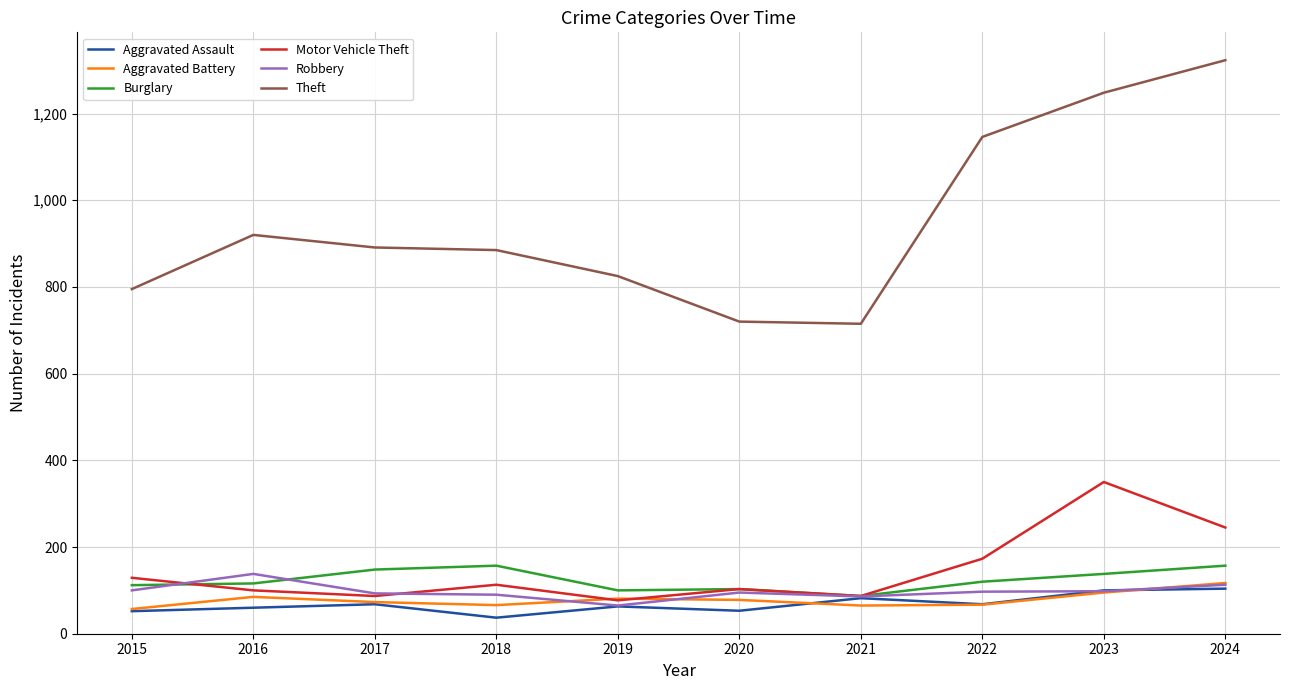

What is the spread (max minus min) of values at 2019?

762